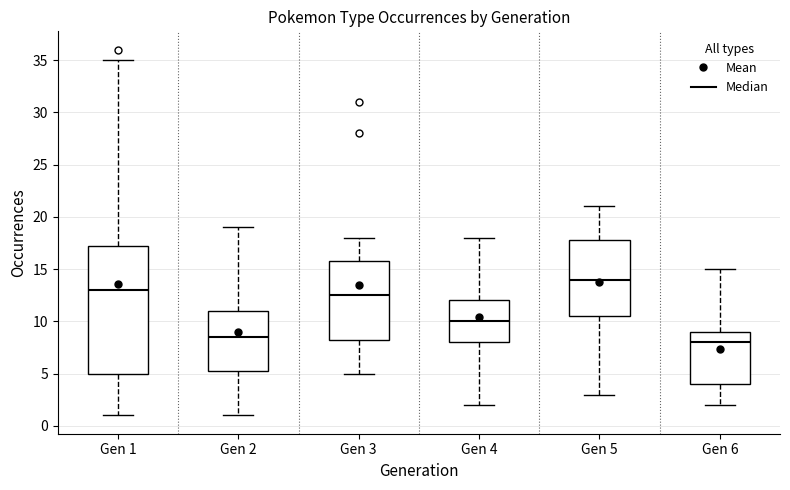

Which box's median line is the lowest?

Gen 6